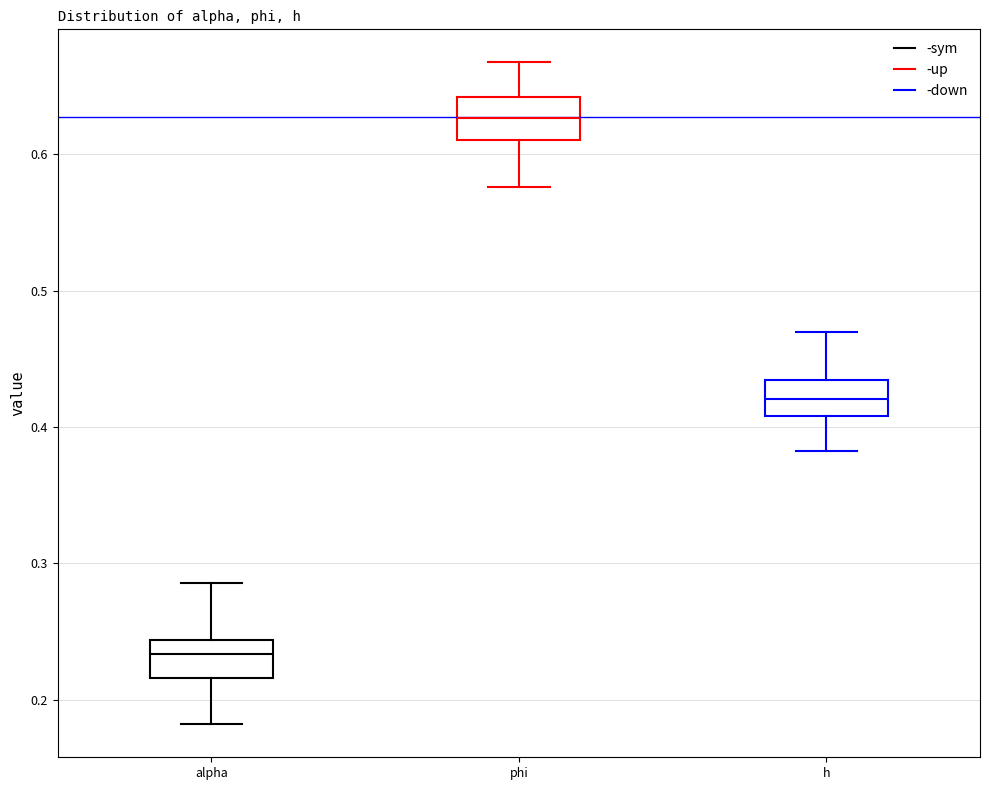

Which box has the highest median line?

phi